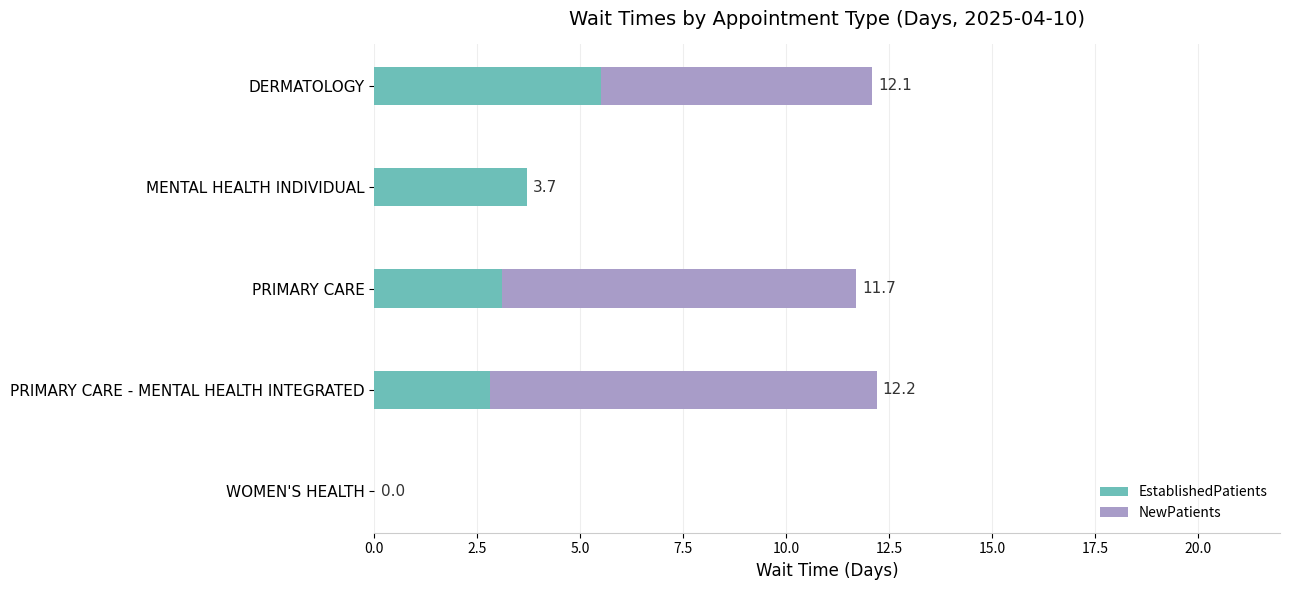

What is the sum of all NewPatients values?

24.6